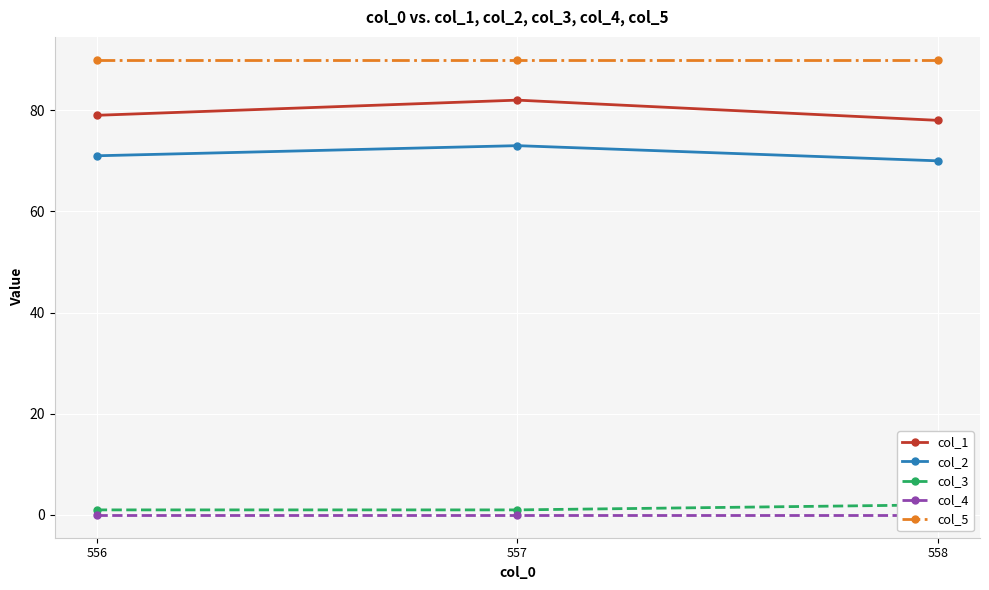

Reading left to right, what are all the values shown in this chart?

col_1: 556=79	557=82	558=78
col_2: 556=71	557=73	558=70
col_3: 556=1	557=1	558=2
col_4: 556=0	557=0	558=0
col_5: 556=90	557=90	558=90